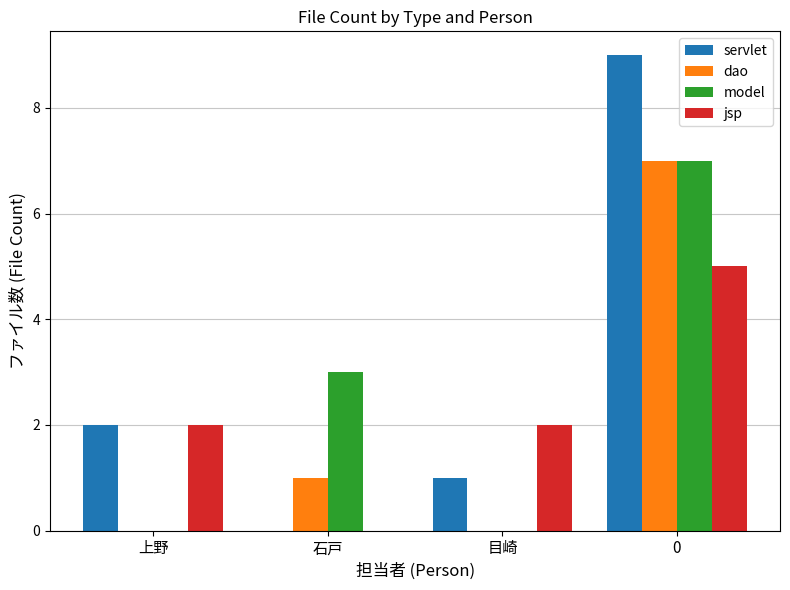

How many data points does each series have?

4